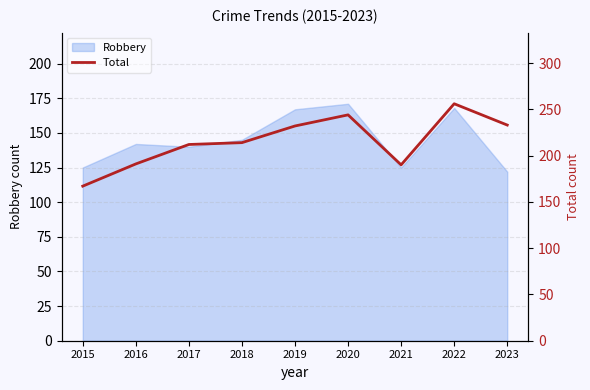

What is the minimum value shown in the chart?

167